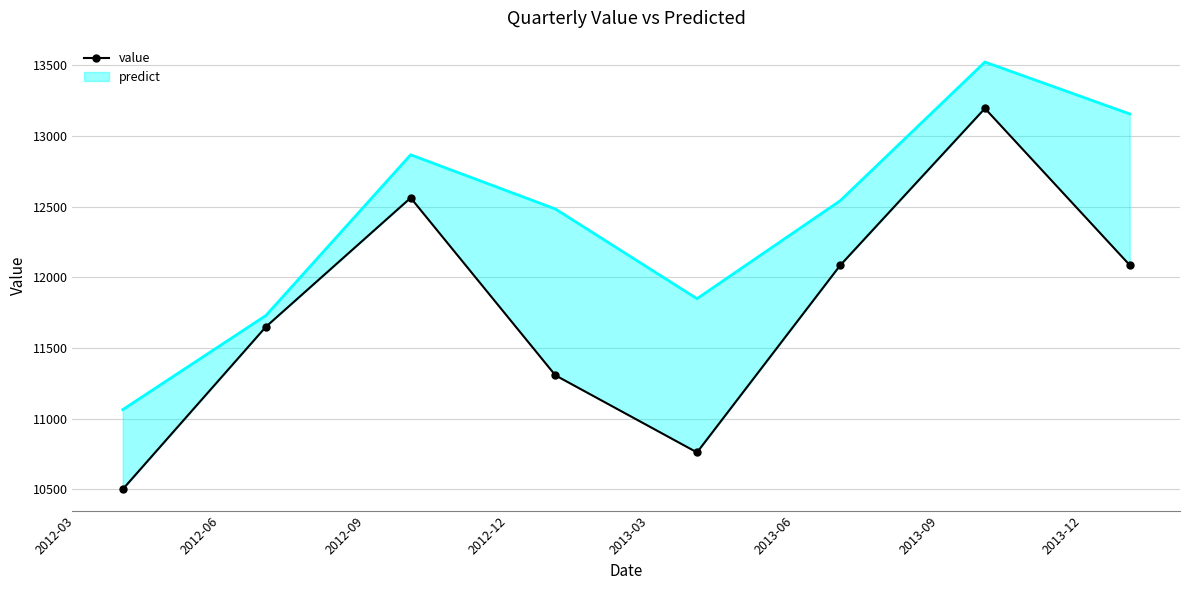

Is it true that the value at 2013-09 is 20559.4?

False